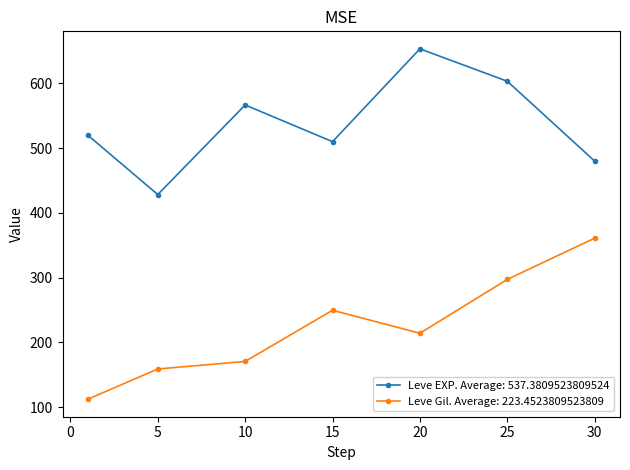

True or false: Leve Gil. Average: 223.4523809523809 and Leve EXP. Average: 537.3809523809524 cross at least once.

False